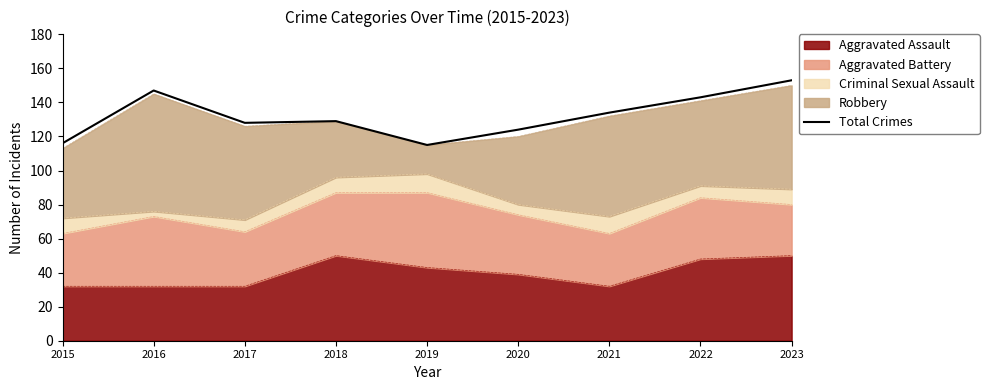

What is the value of the 1st point from the left?

116